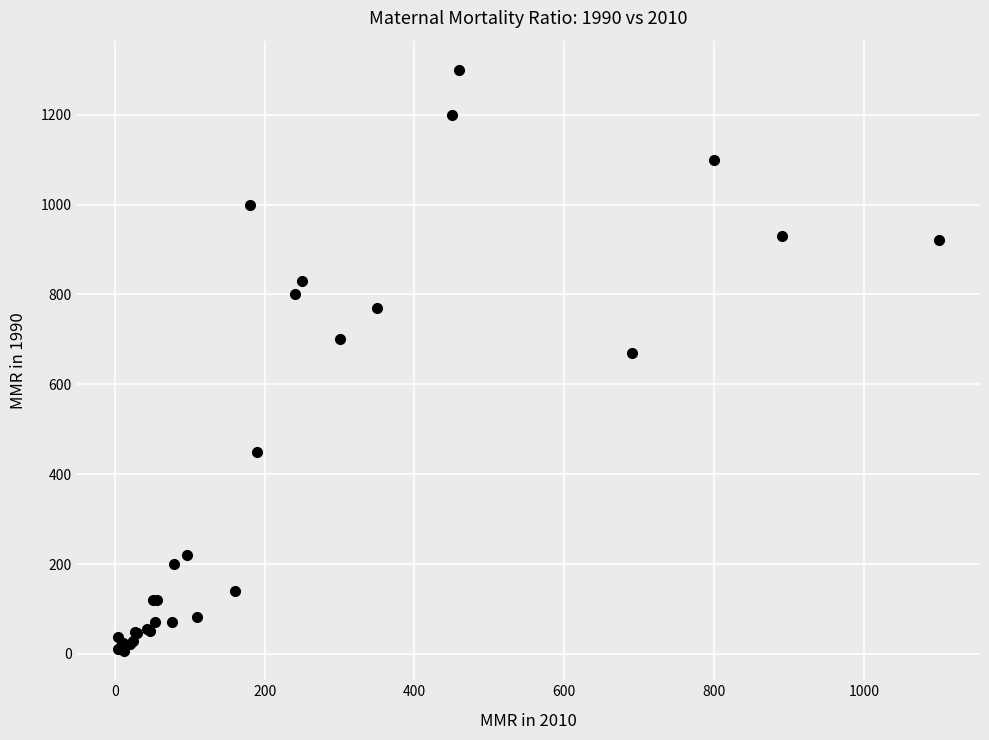

What Y value in the scatter plot is closest to 653?

670